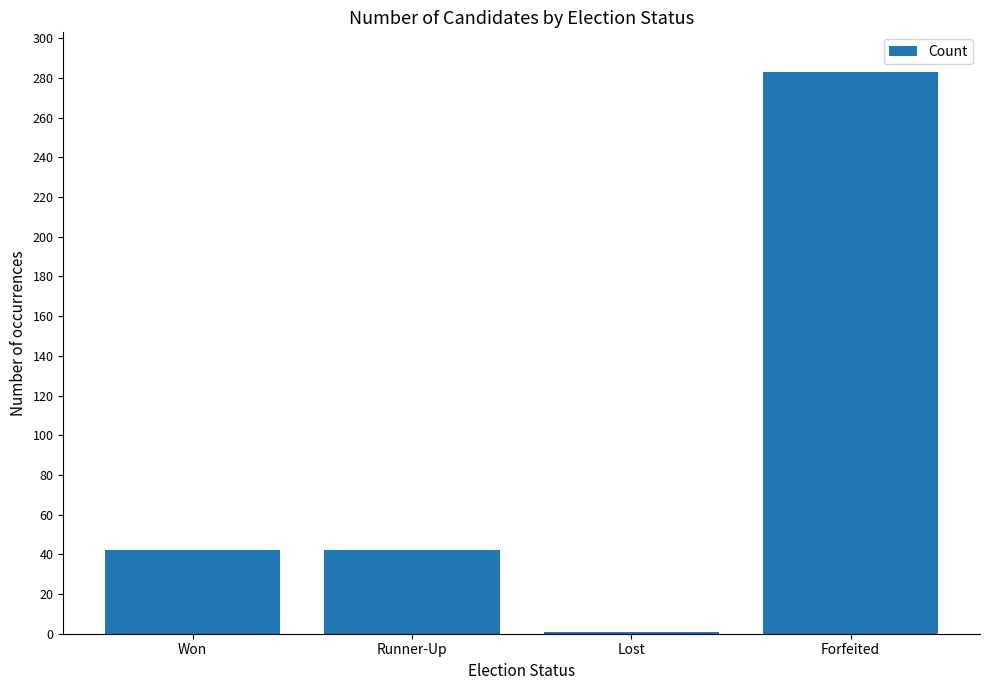

Are the bars grouped side by side (vs. stacked)?

No